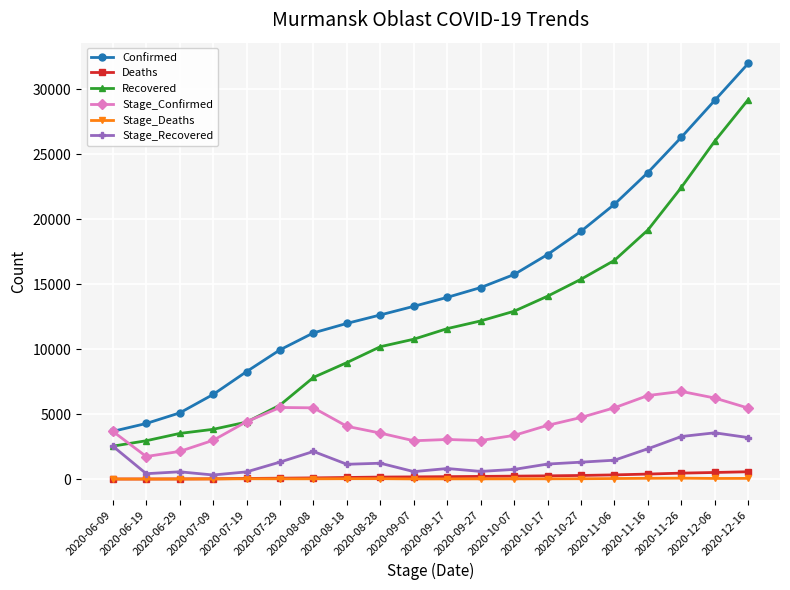

True or false: Stage_Confirmed and Stage_Recovered cross at least once.

False